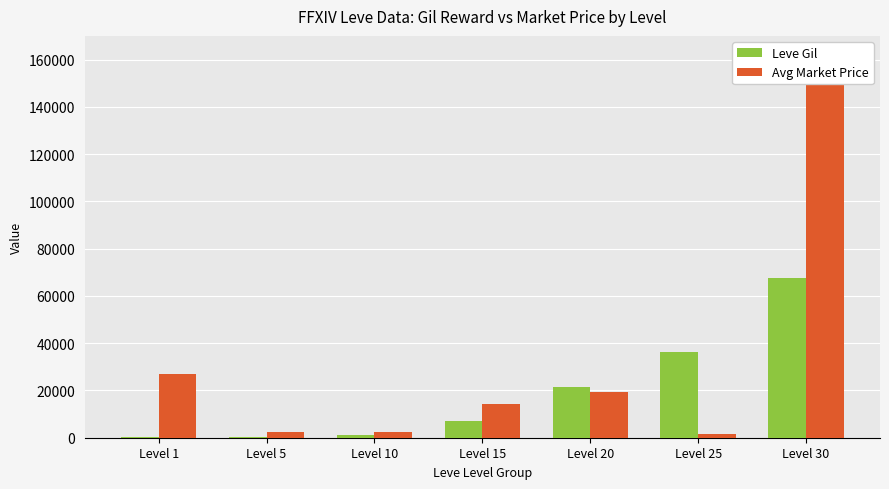

What is the difference between the second highest and minimum values in the Avg Market Price series?

25467